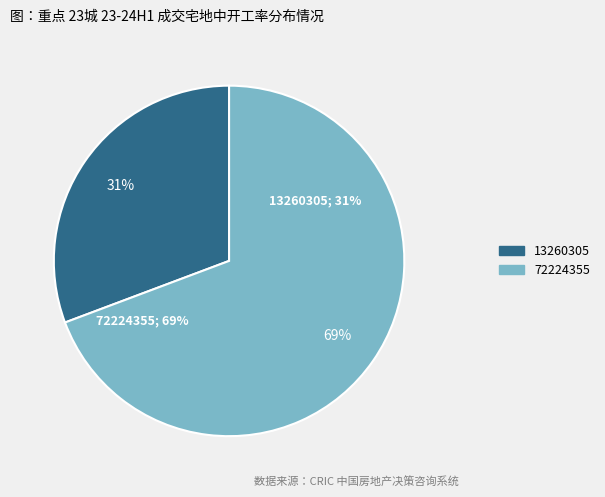

What is the total percentage of 13260305 and 72224355?

100.0%